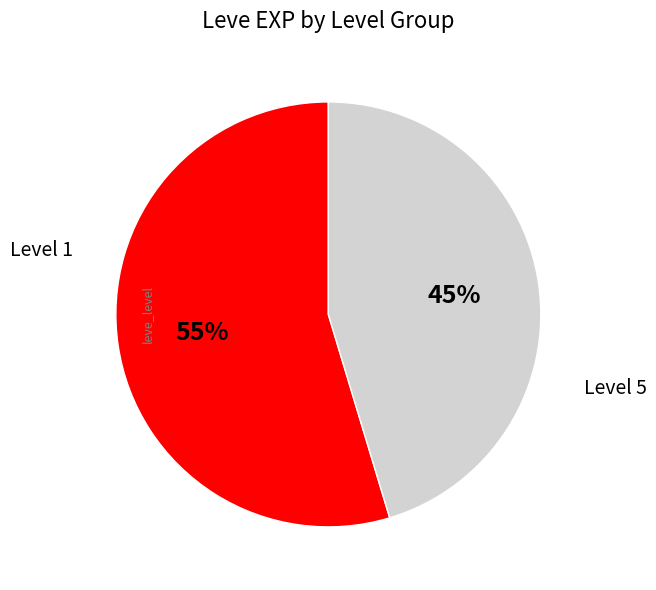

Does any single category account for the majority?

Yes